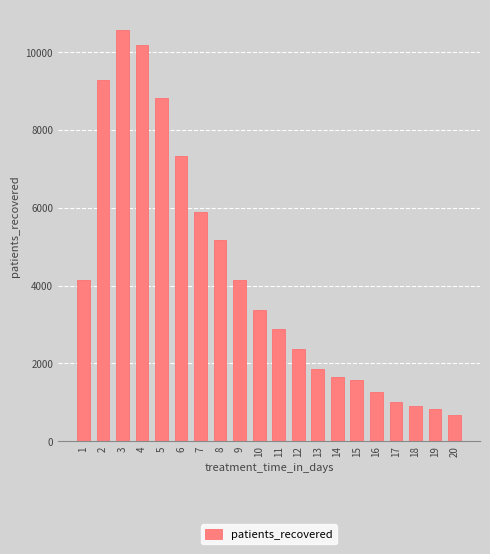

True or false: the data shows 5176 at 8.

True